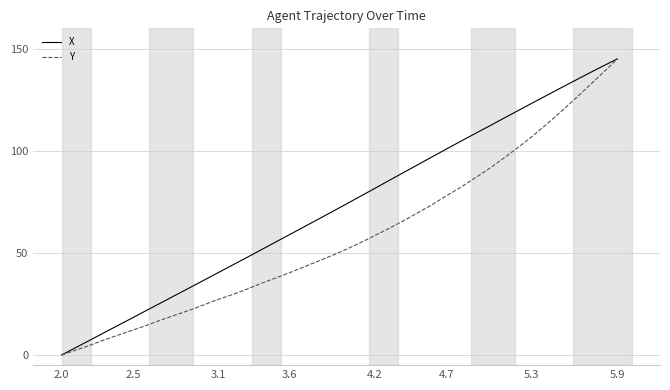

What is the maximum value shown in the chart?

145.0